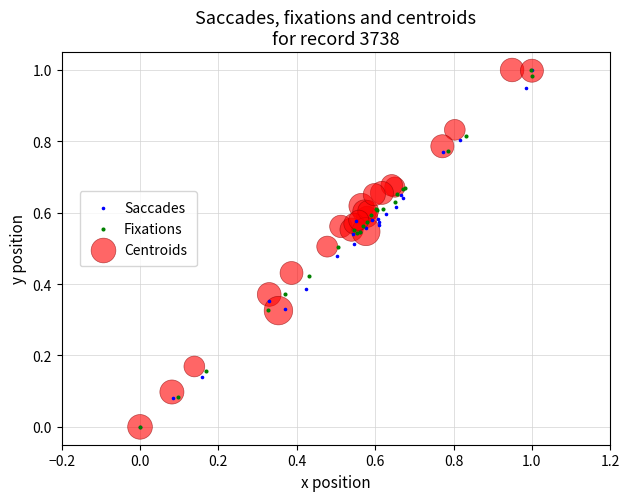

What are all the series names shown in the legend?

Saccades, Fixations, Centroids